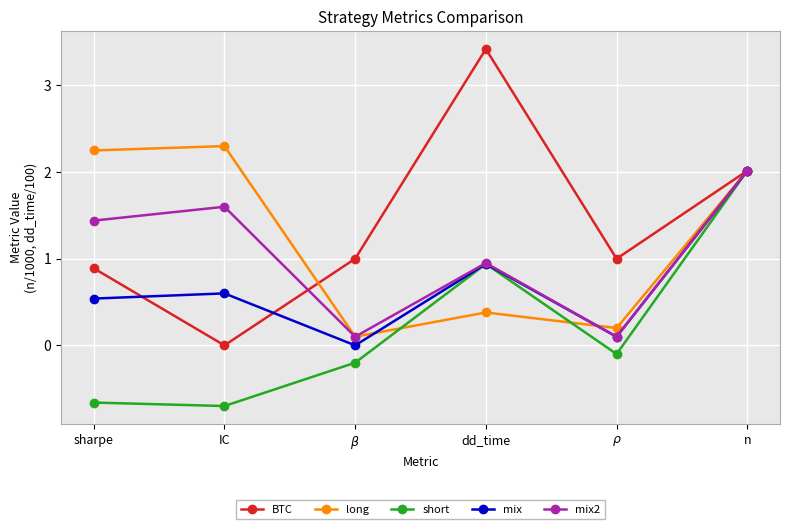

What is the maximum value shown in the chart?

3.4